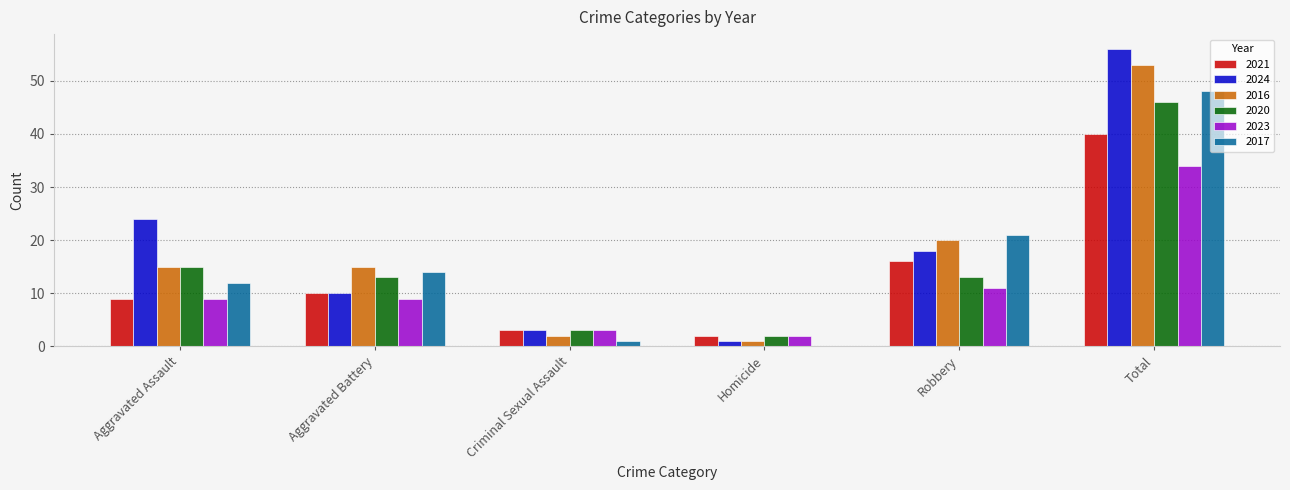

What is the difference between the 2021 values at Criminal Sexual Assault and Robbery?

13